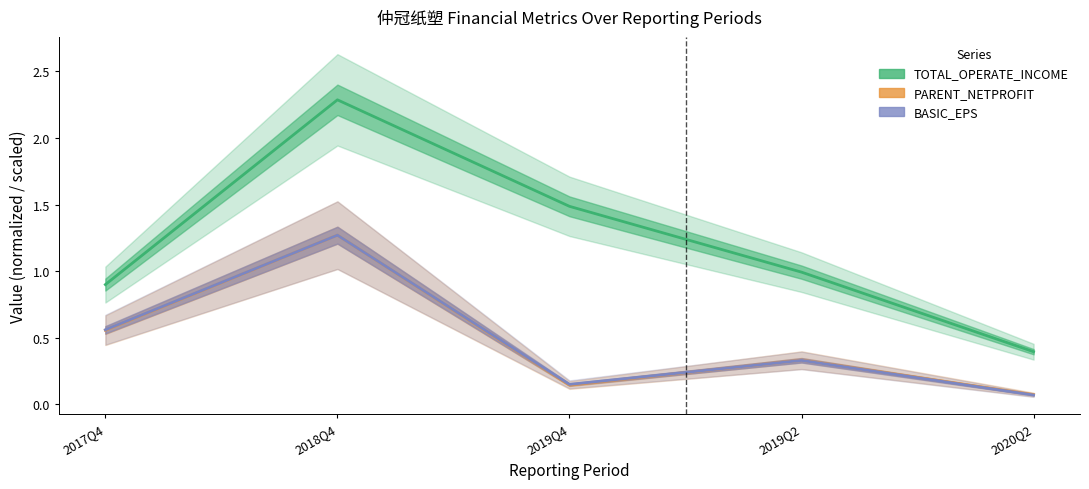

What is the approximate value of BASIC_EPS at 2020Q2?

0.1